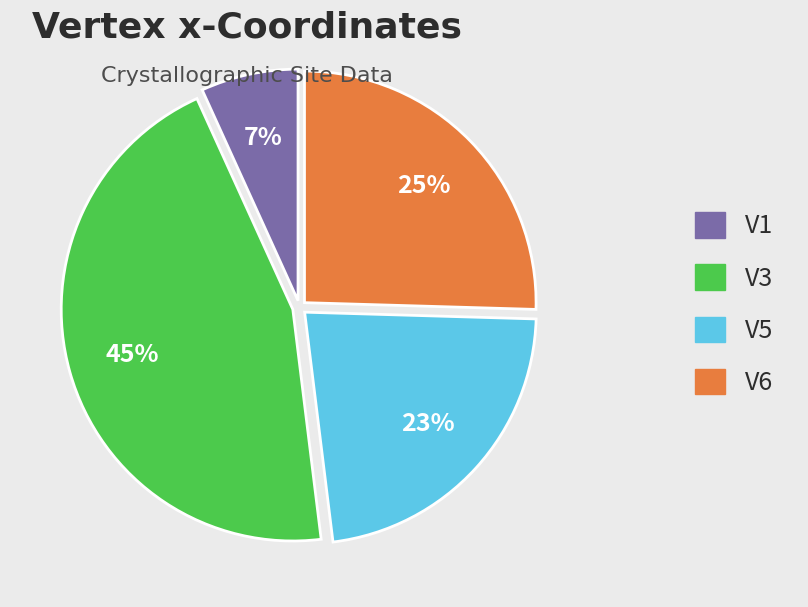

How many segments does this pie chart have?

4